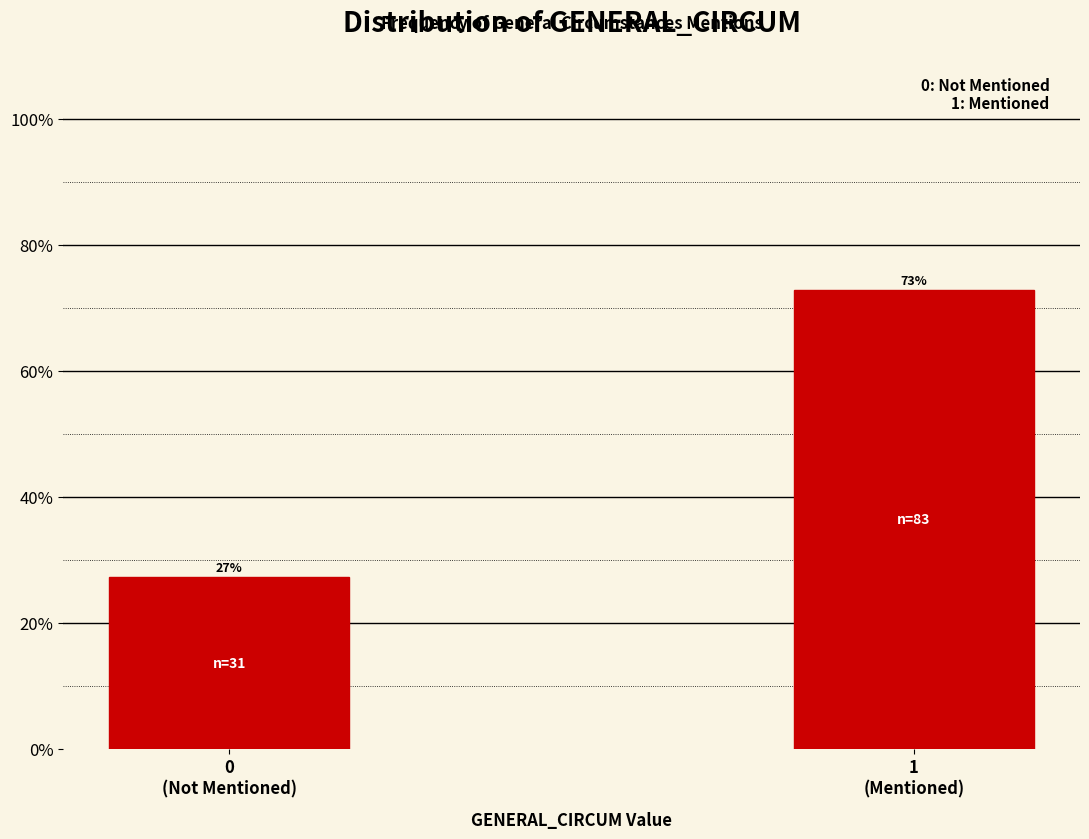

Does the chart contain any negative values?

No